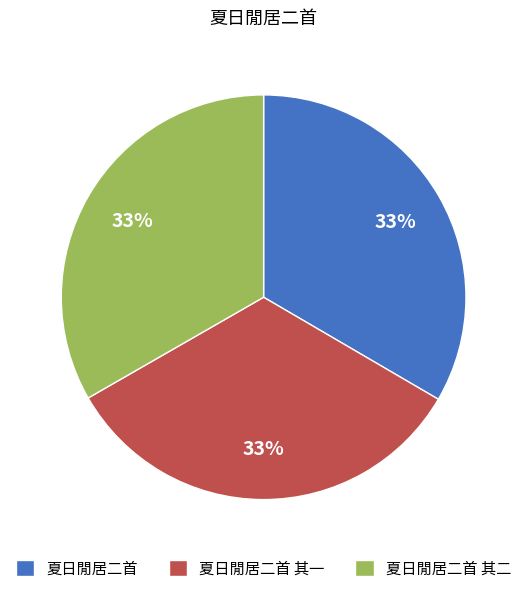

To the nearest percent, what is the average slice percentage?

33%